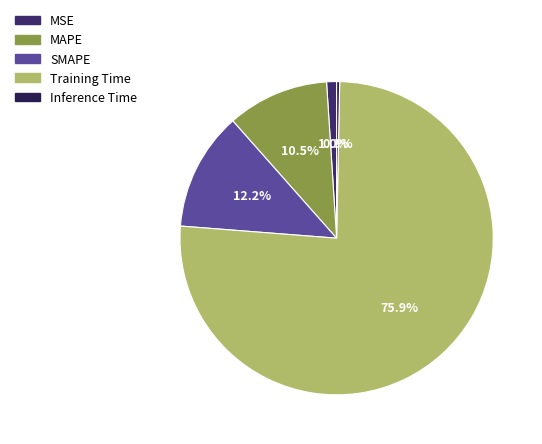

How many slices are in this pie chart?

5